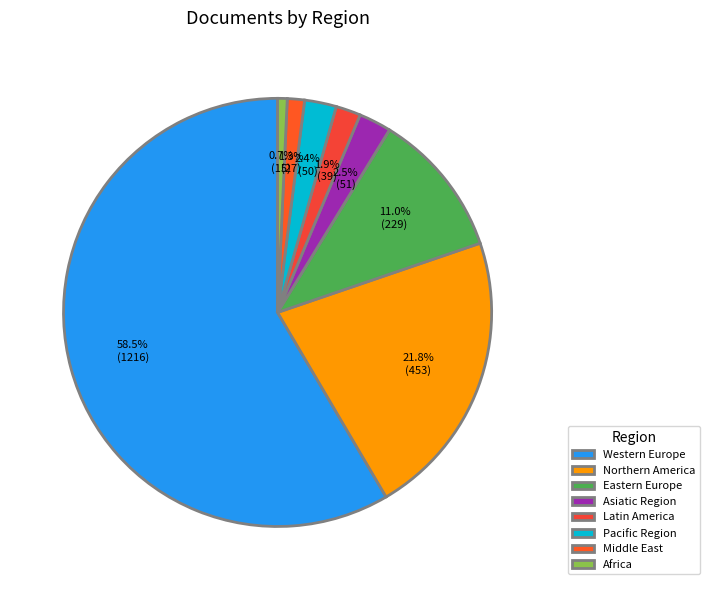

Which slice is the smallest?

Africa